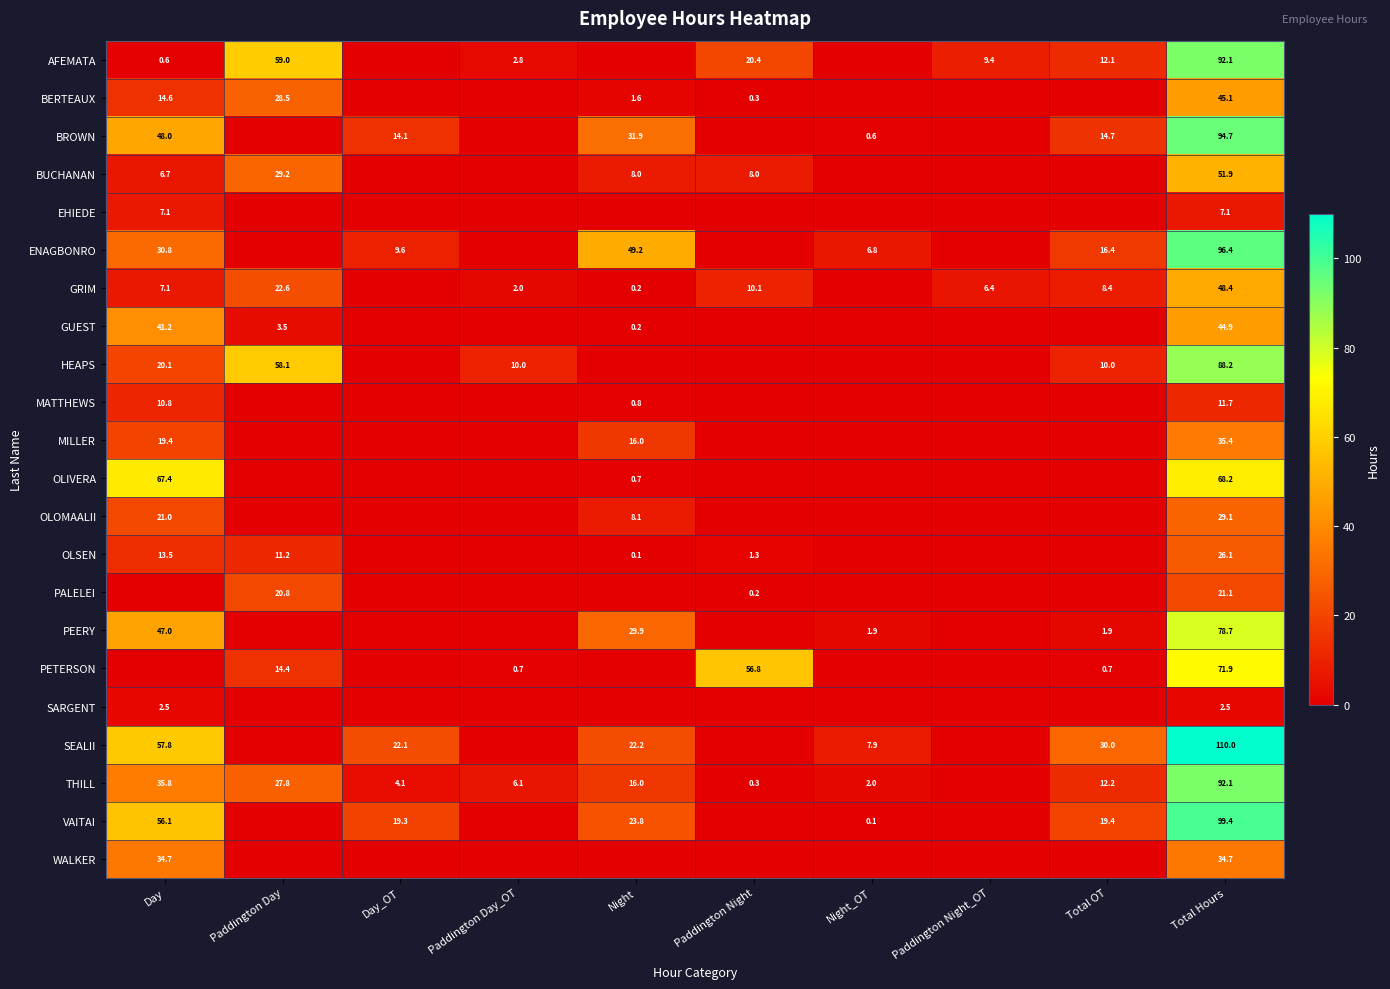

Which category has the lowest value across all series?

Day_OT